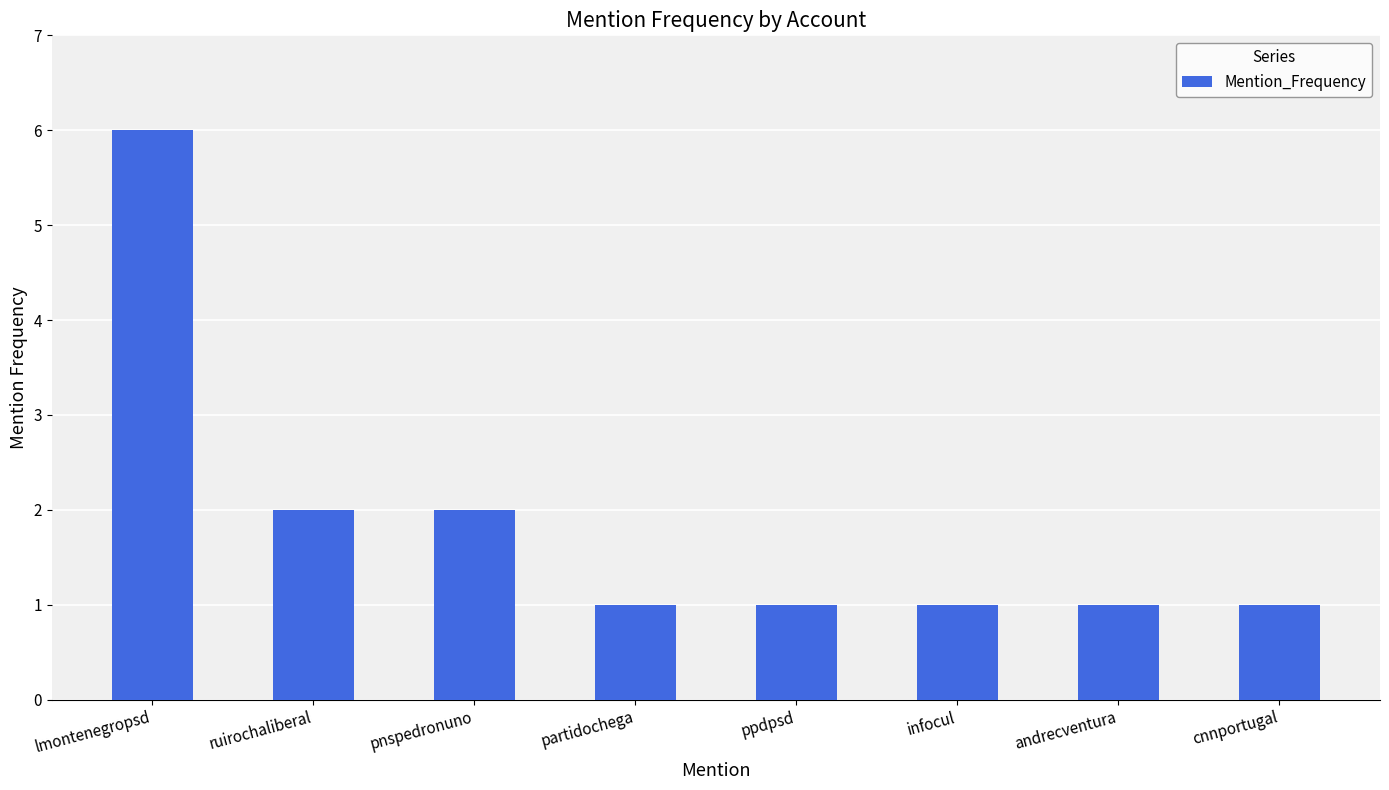

What is the value of the 5th bar from the left?

1